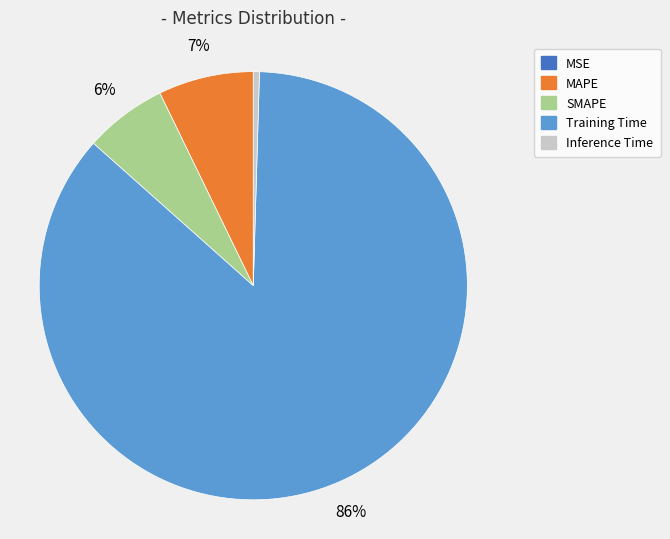

Is there a majority slice in this chart?

Yes